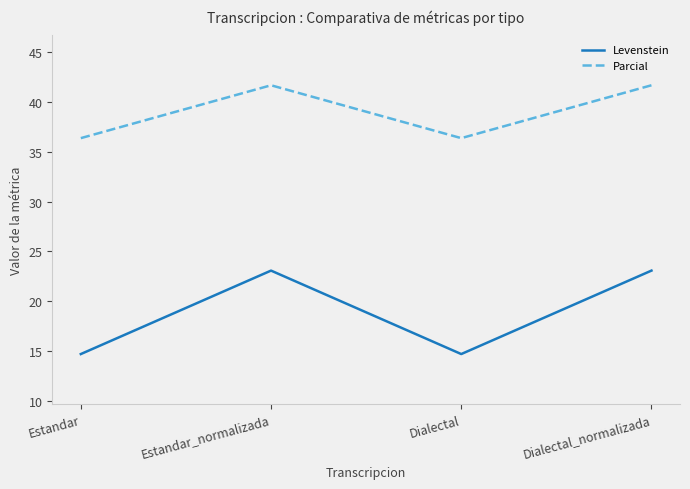

What position from the left is Estandar?

1